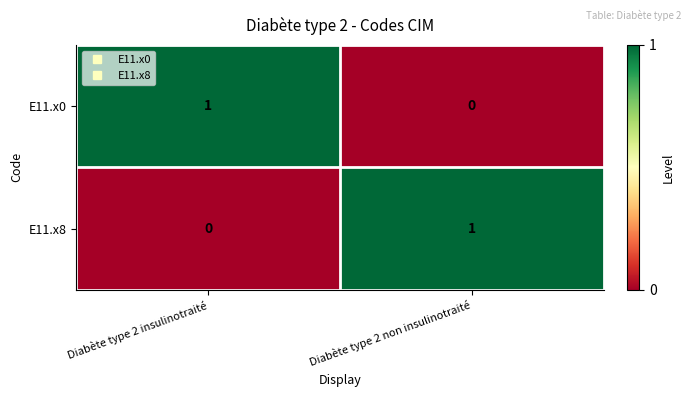

What is the maximum value shown in the chart?

1